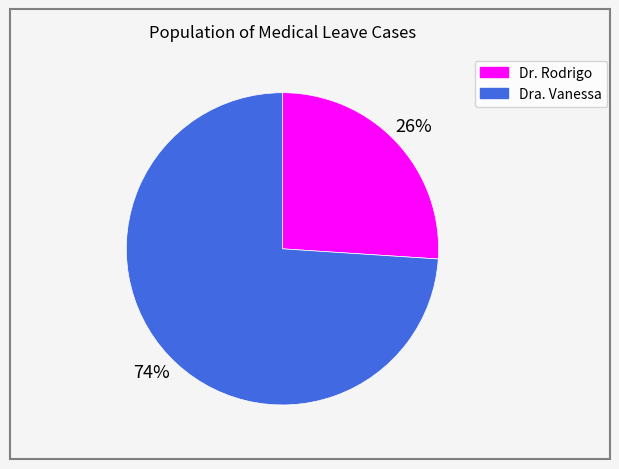

Which has a higher value, Dra. Vanessa or Dr. Rodrigo?

Dra. Vanessa